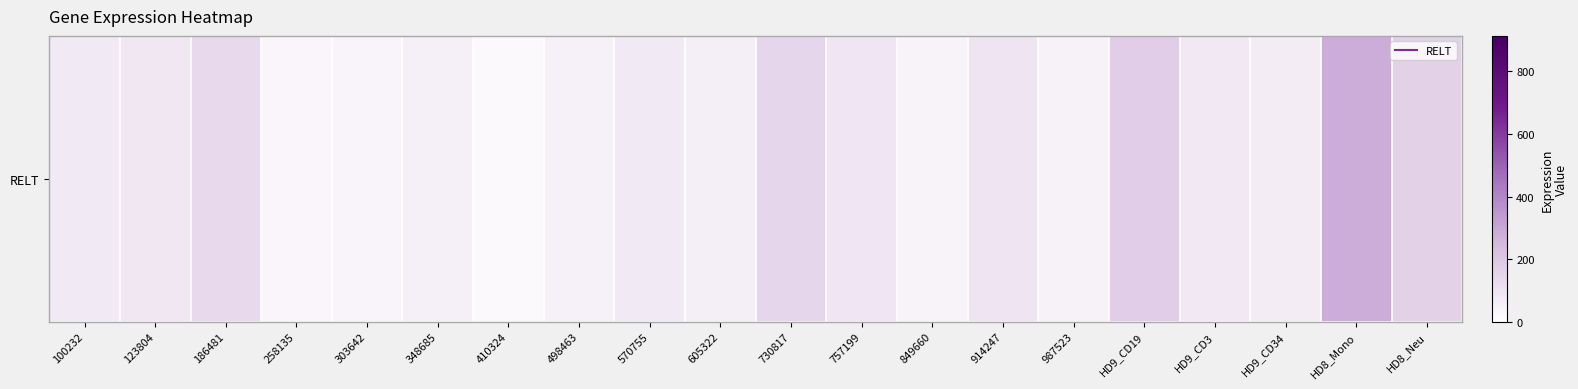

How many data points are above 79?

11